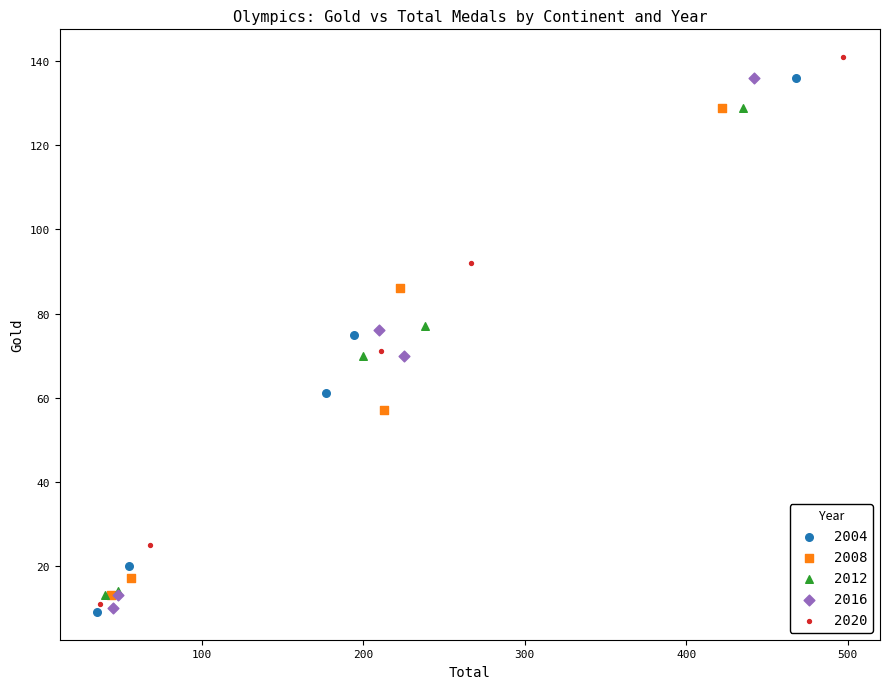

Which series has the widest spread of Y values?

2020